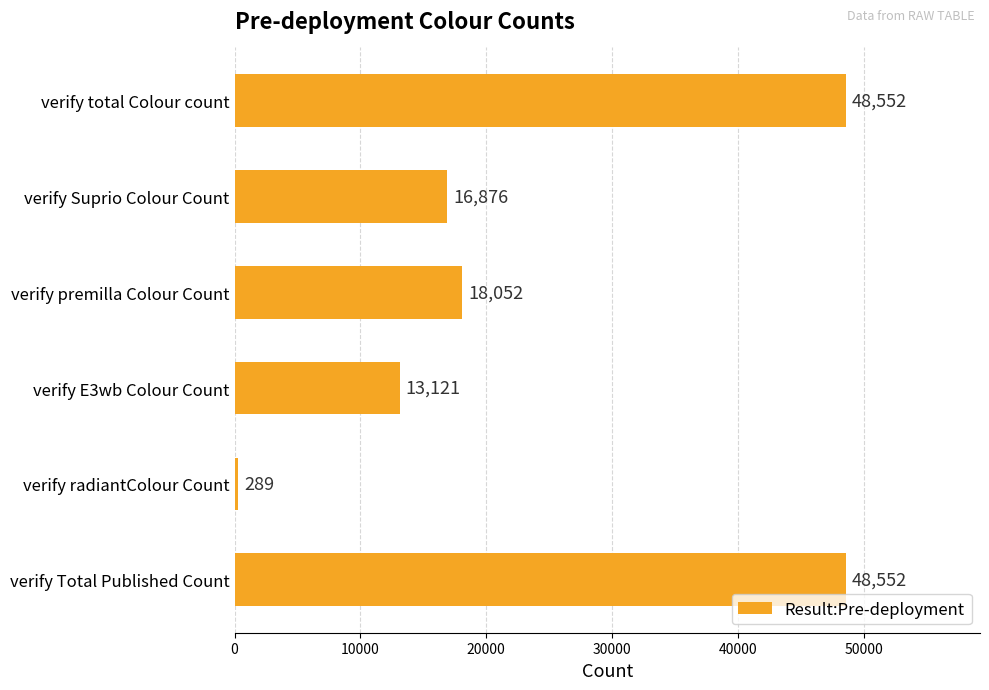

What is the value of the 1st bar from the top?

48552